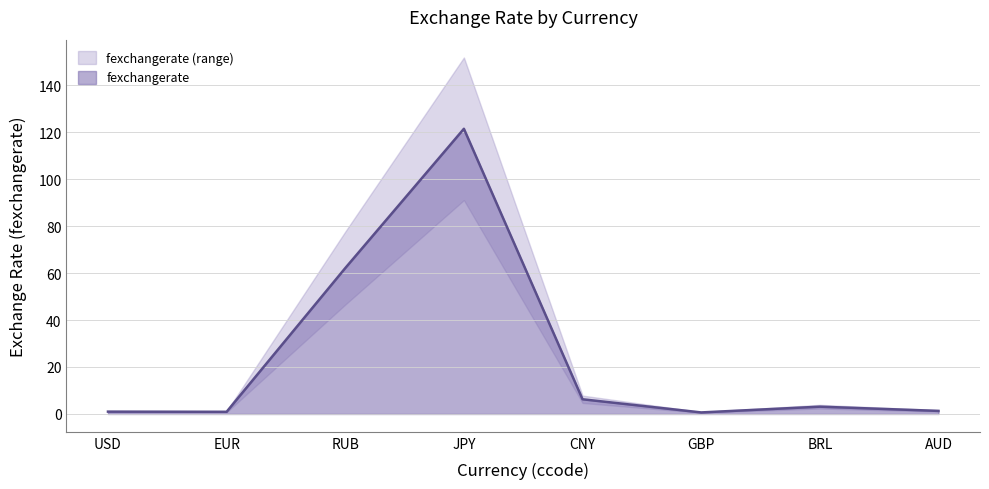

Rank the categories by value from lowest to highest.

GBP, EUR, USD, AUD, BRL, CNY, RUB, JPY